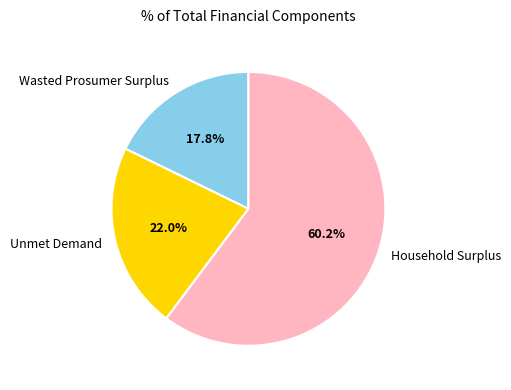

How many segments does this pie chart have?

3